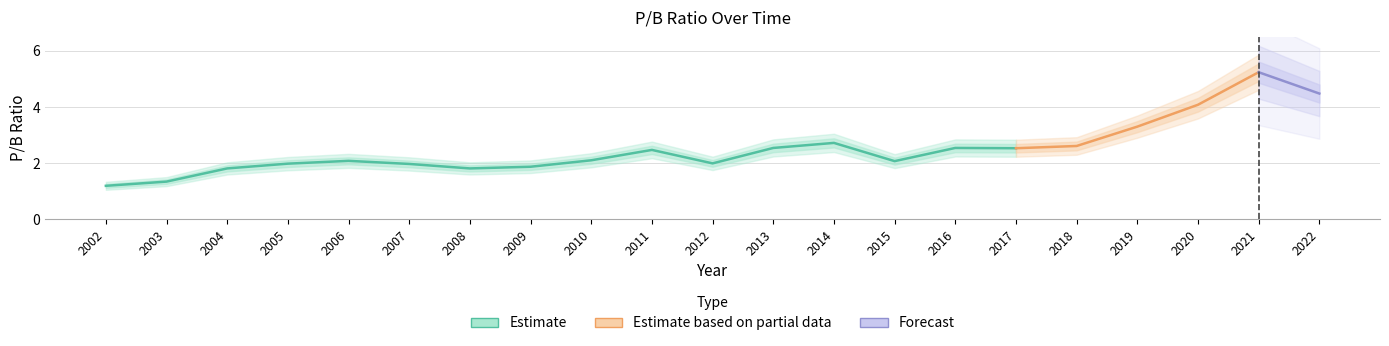

The chart shows a value of 1.9 at 2009. True or false?

True